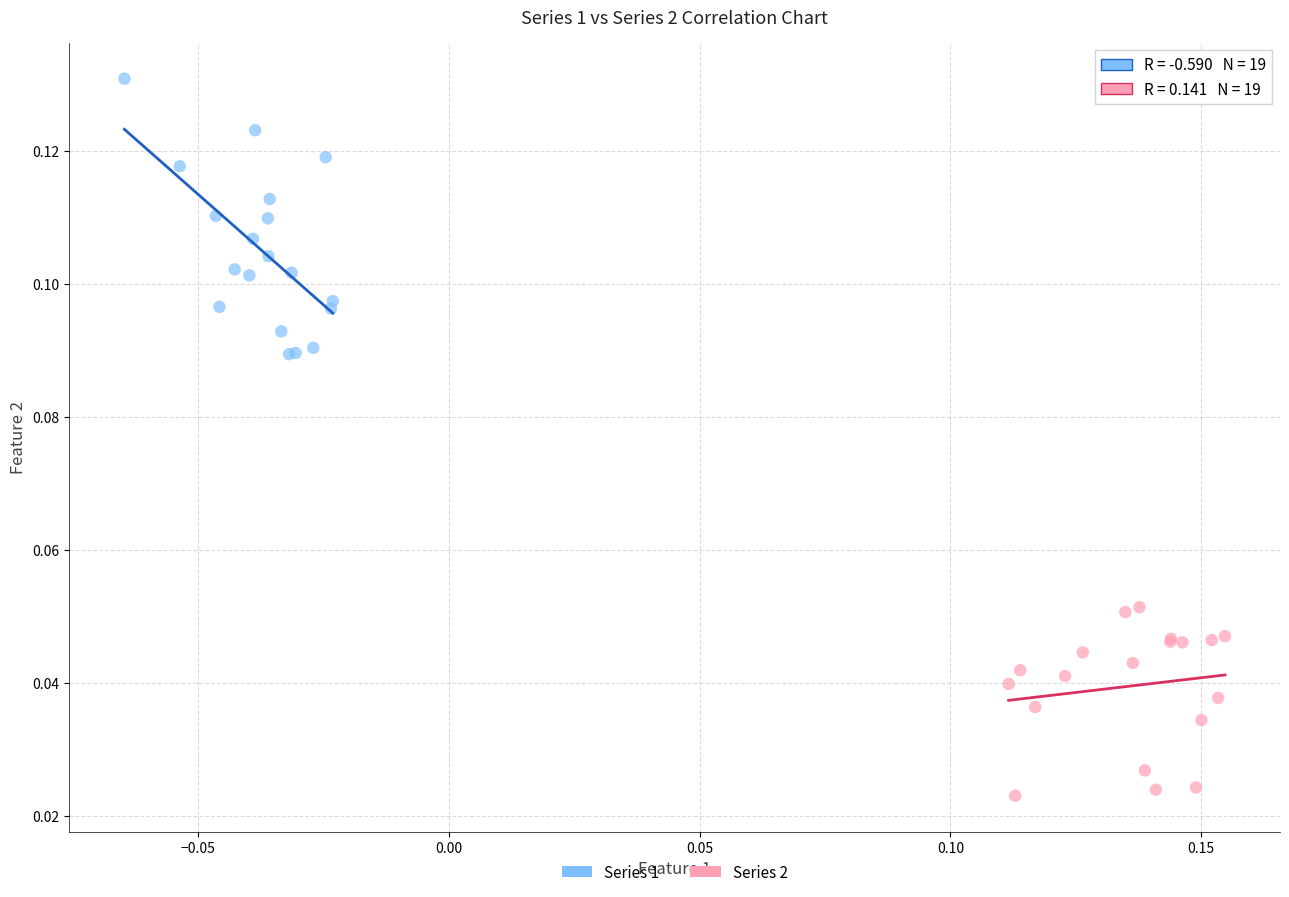

Which series has the largest Y range (max minus min)?

Series 1